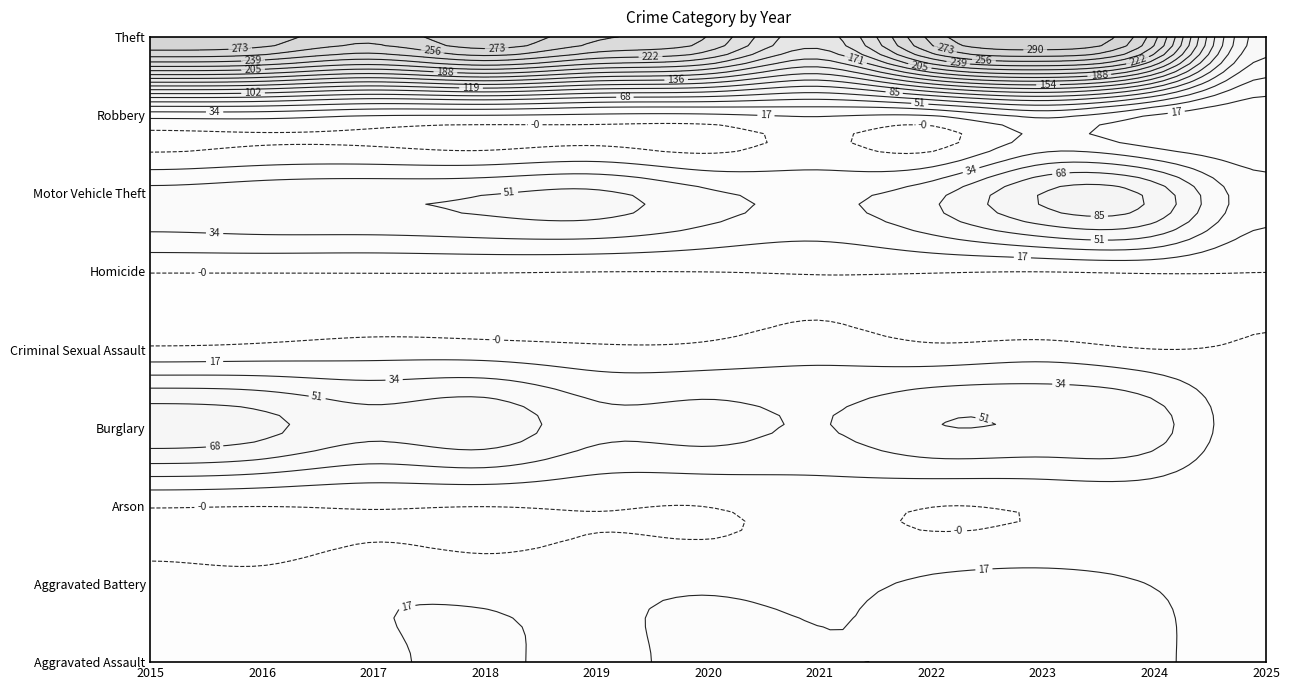

True or false: Aggravated Assault has a value of 26 at 2023.

True